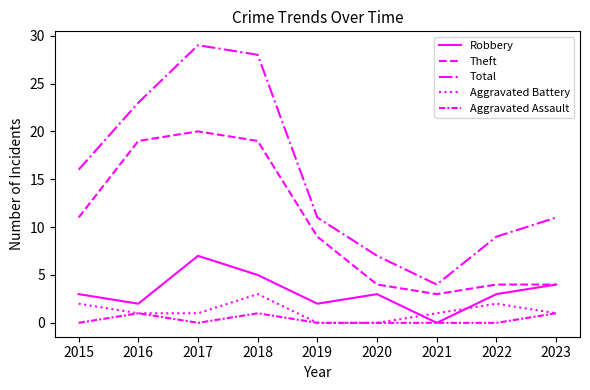

How many categories are shown in the chart?

9